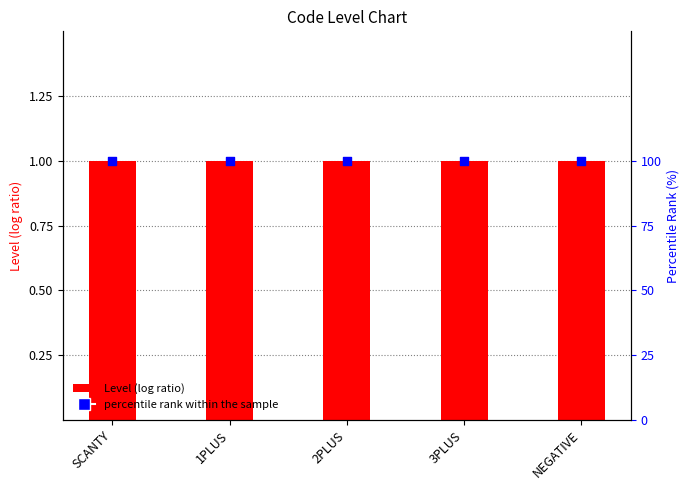

Which series has the largest Y range (max minus min)?

Level